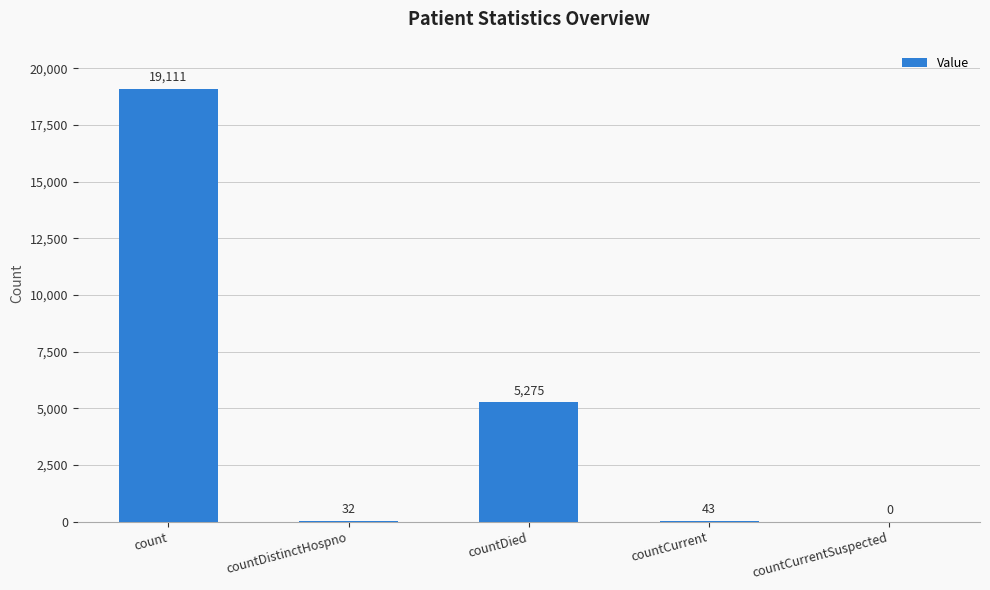

At which category does the chart reach its peak across all series?

count